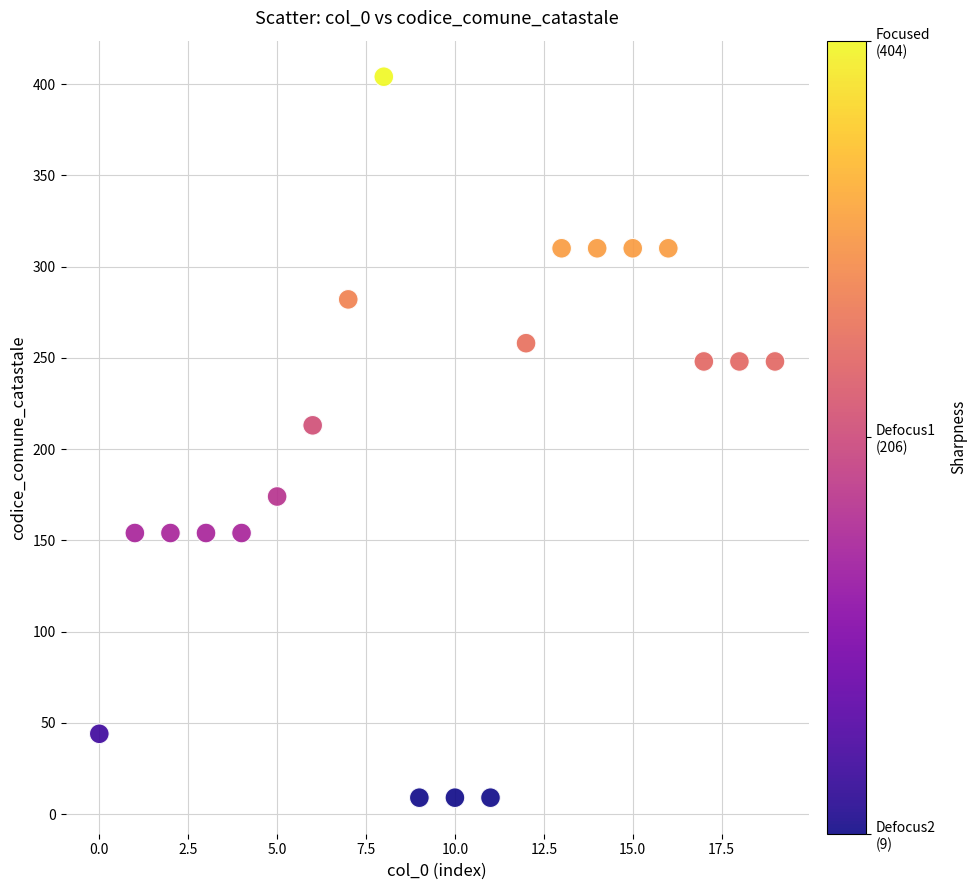

What is the range of Y values (max minus min)?

395